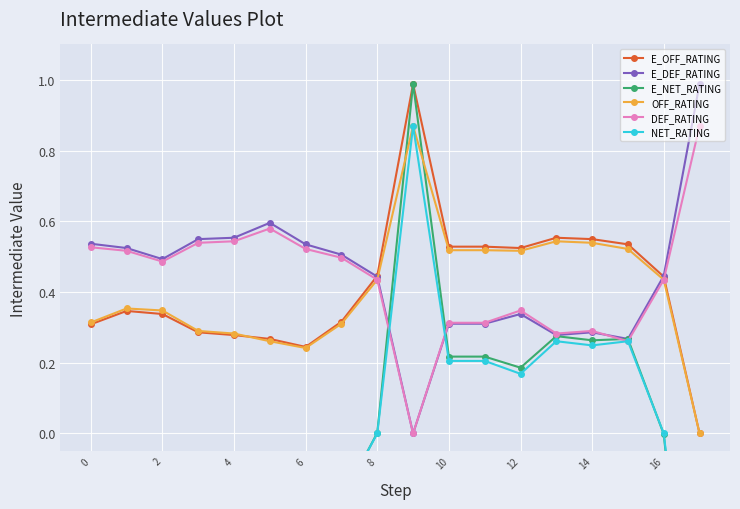

What is the sum of the DEF_RATING values at 0 and 13?

0.8